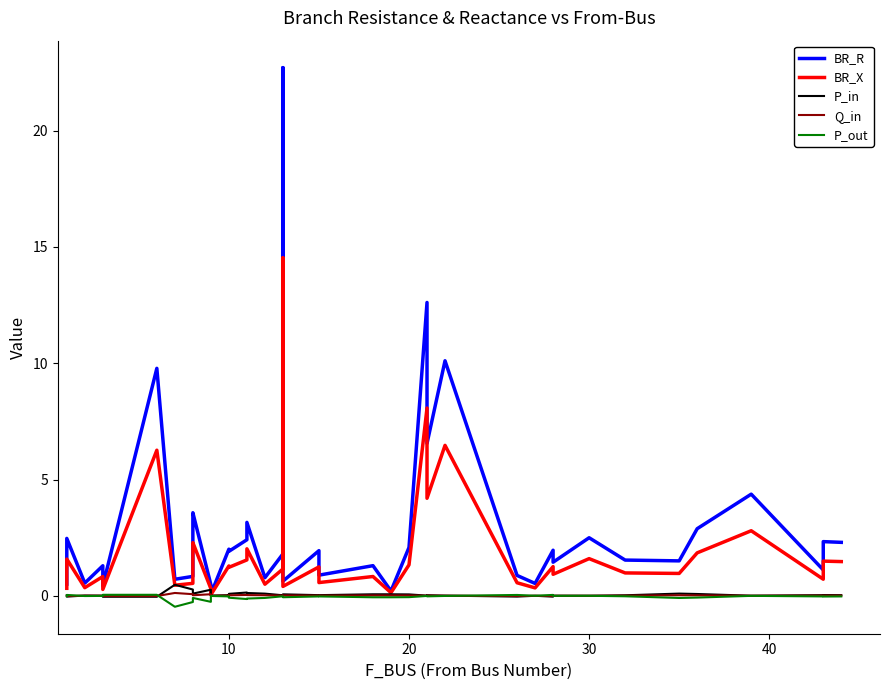

Is this an area chart (filled region under the line)?

No